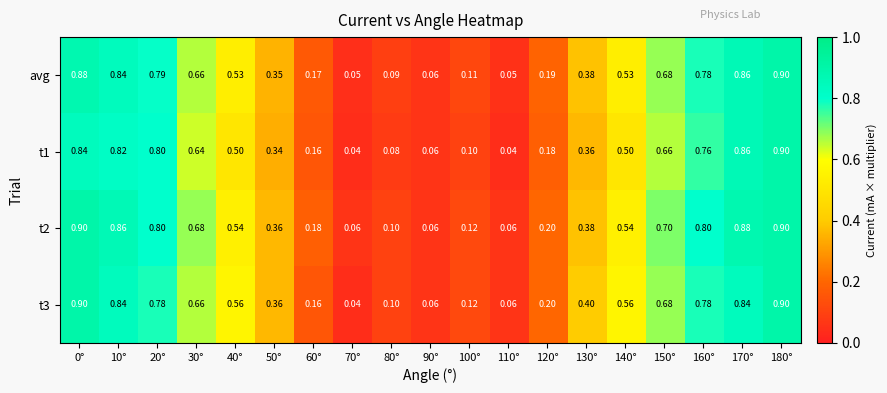

Is the value of t2 at 110° greater than the value of t1 at 50°?

No